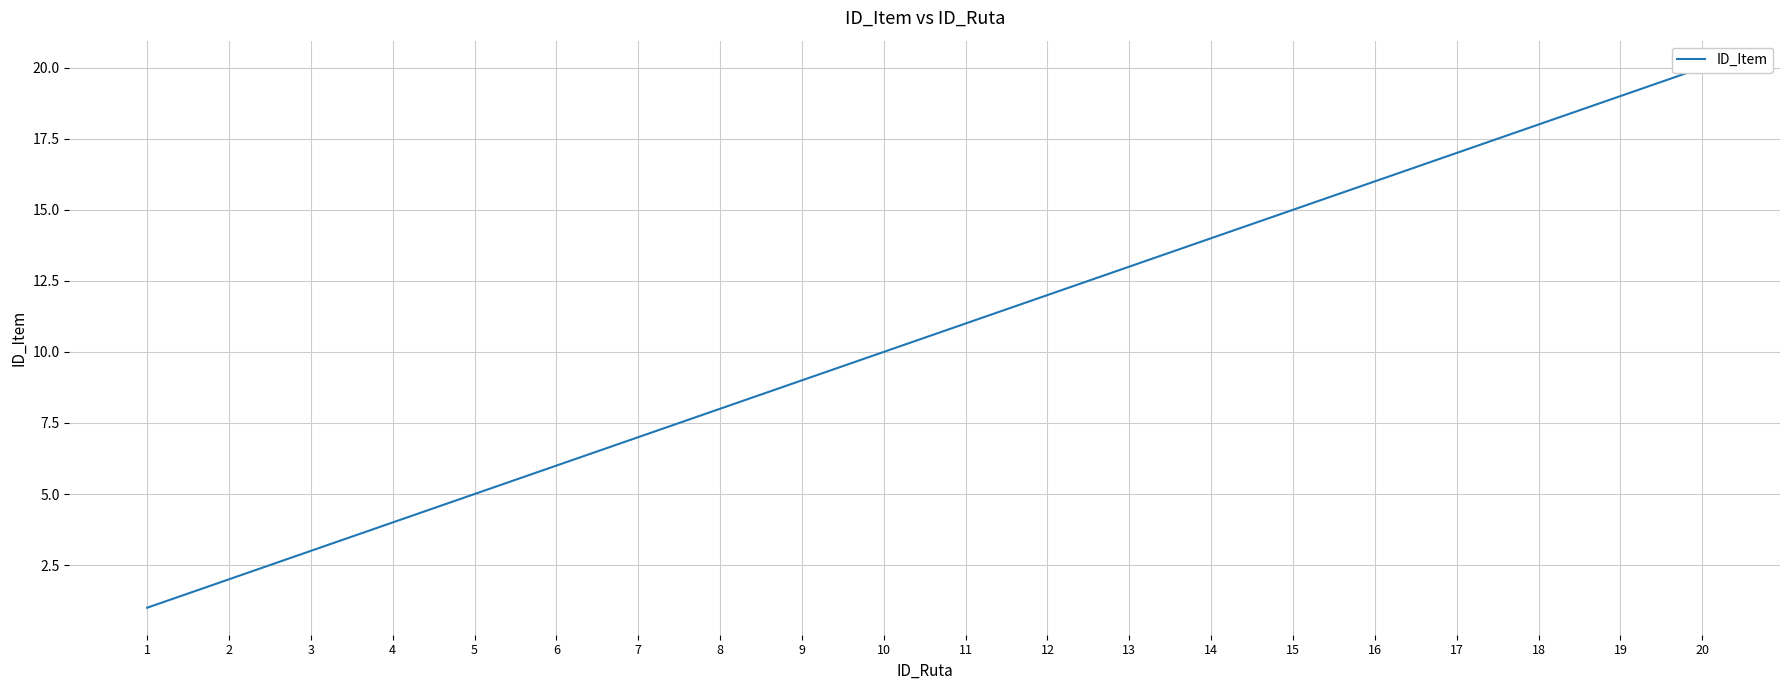

Which label corresponds to the largest value in the chart?

20